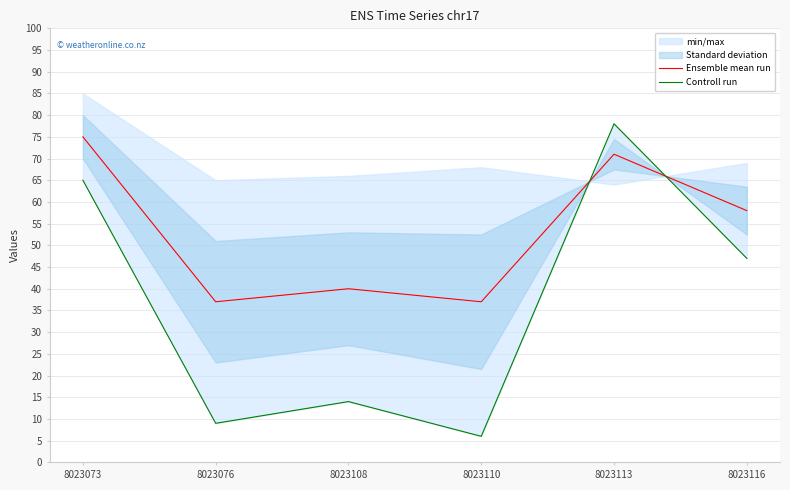

What is the approximate value of Controll run at 8023108?

14